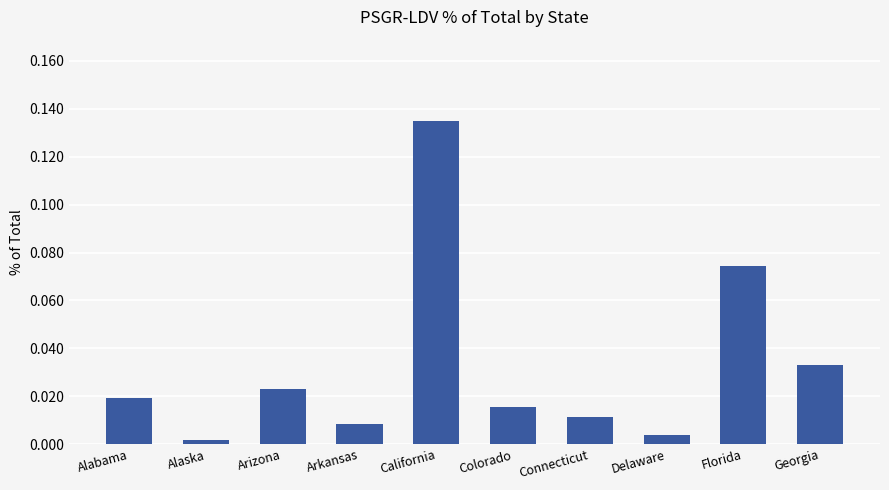

The chart shows a value of 0.0 at Delaware. True or false?

True